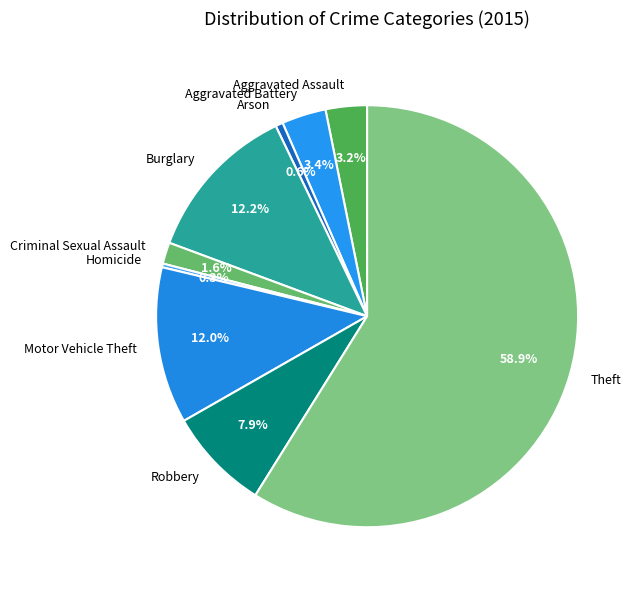

The Theft slice represents 52% of the pie. True or false?

False